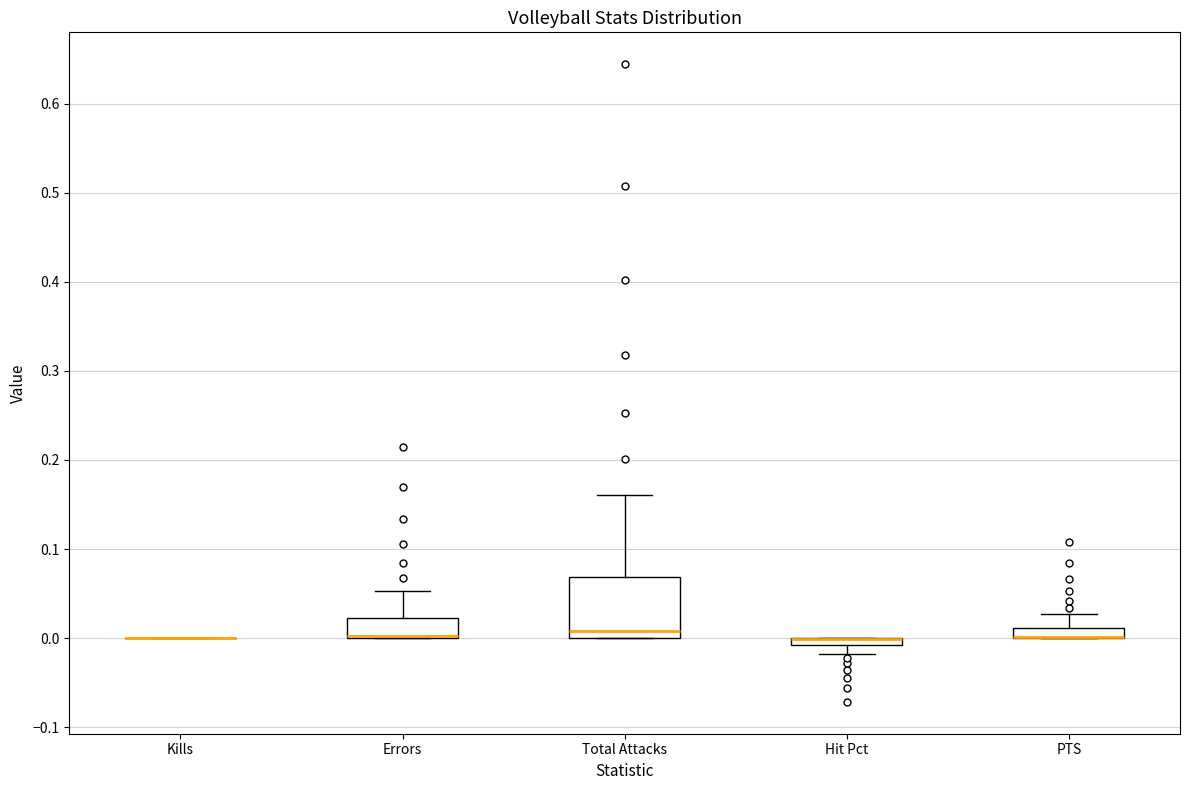

Which box is the tallest, from its lower edge to its upper edge?

Total Attacks